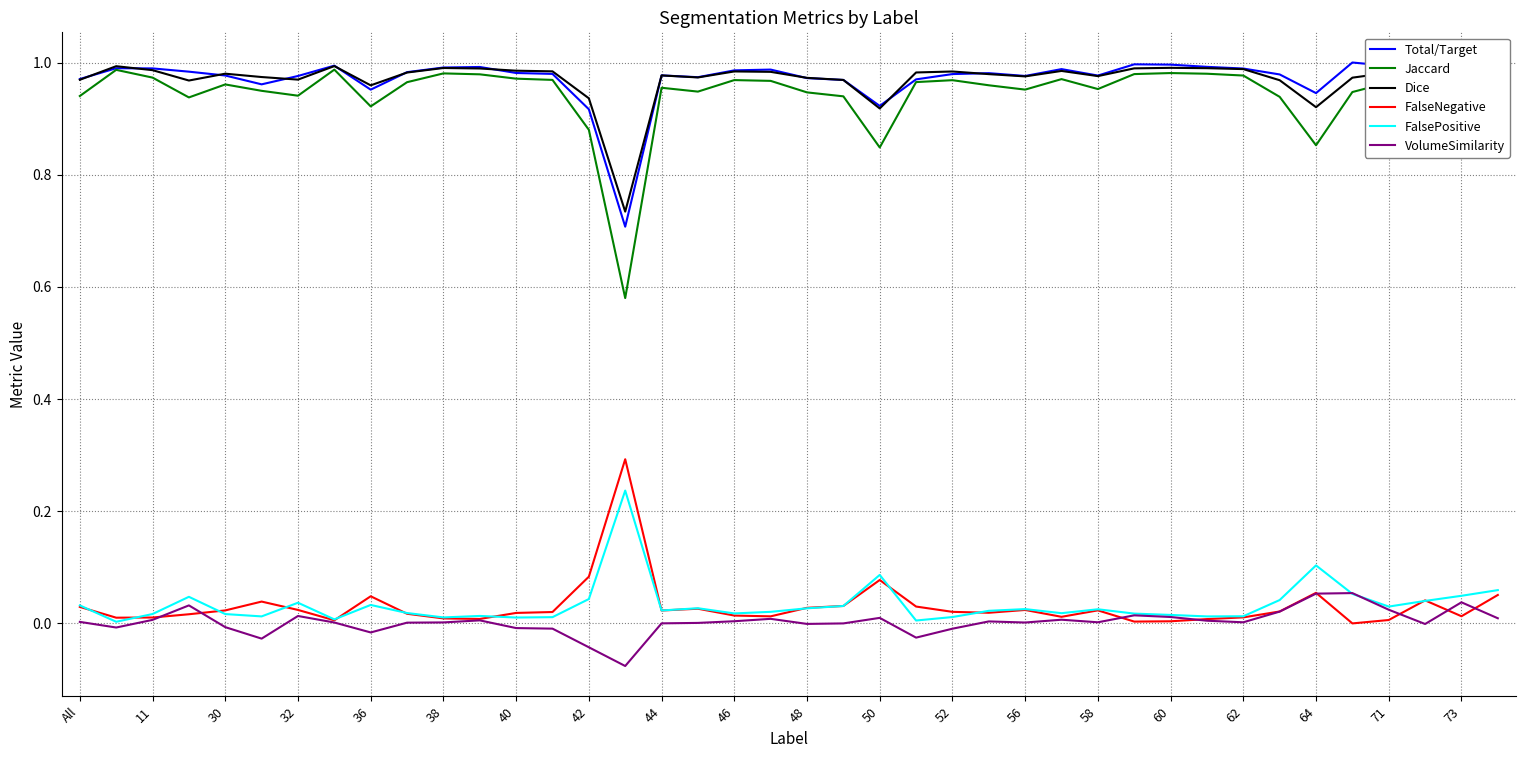

True or false: FalseNegative and Total/Target cross at least once.

False